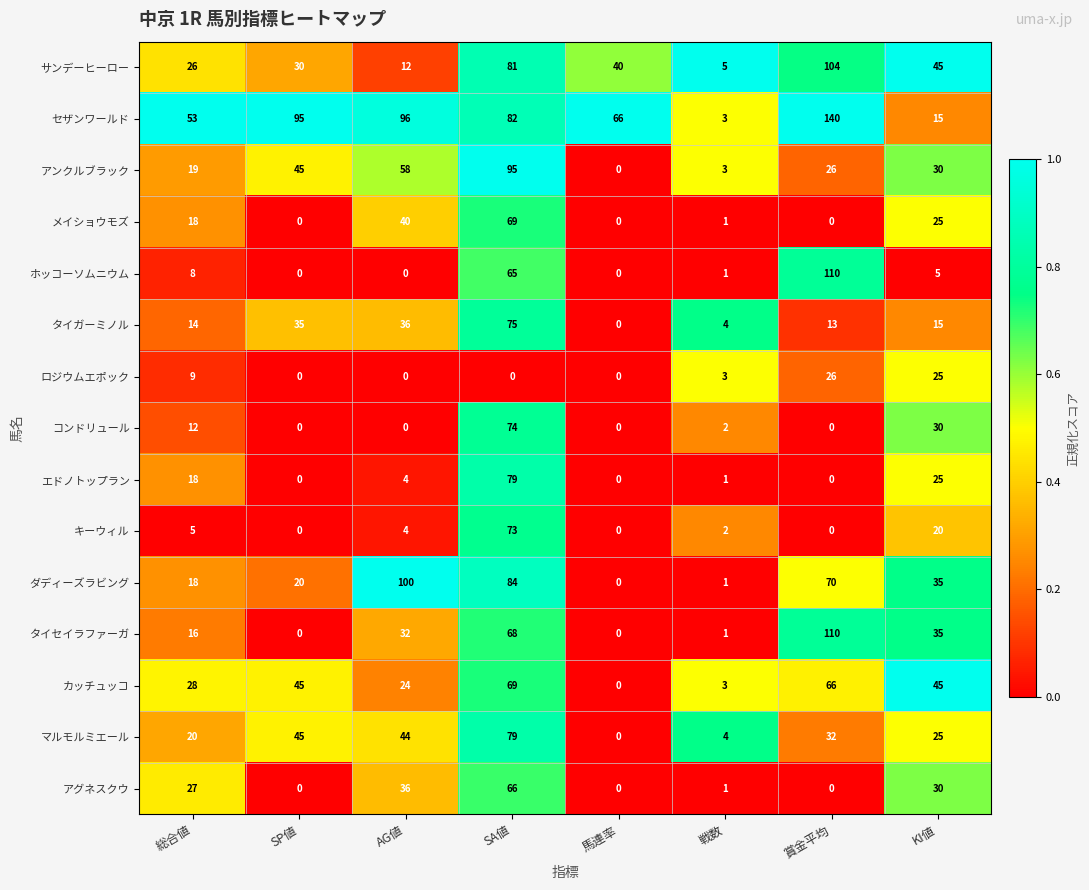

What is the average value of the ダディーズラビング series?

41